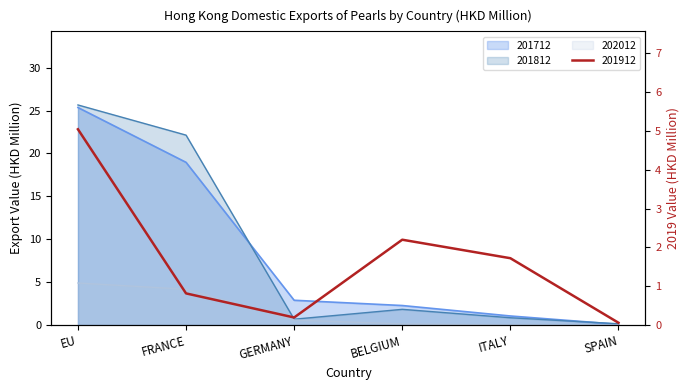

The 202012 series shows 4.9 at EU. True or false?

True